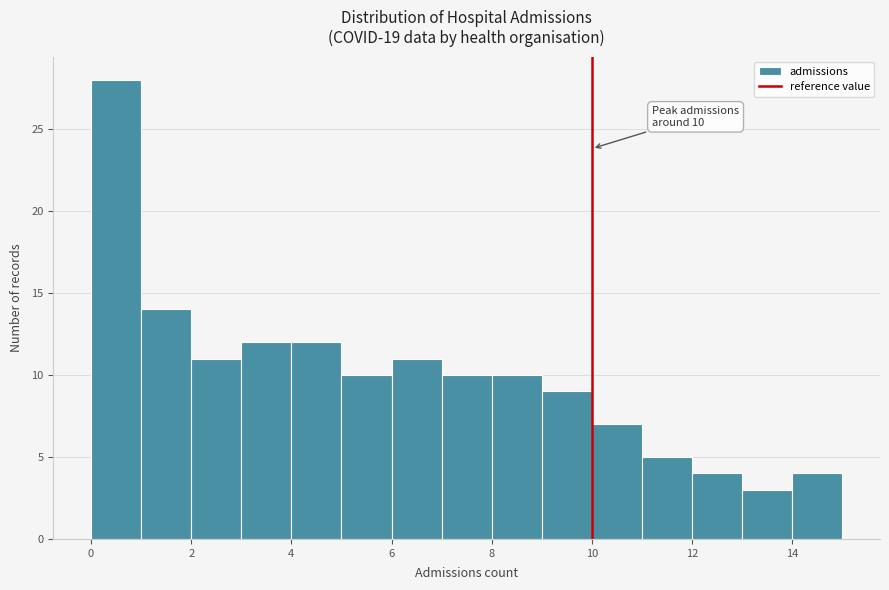

Which range on the x-axis has the tallest bar?

0 to 1